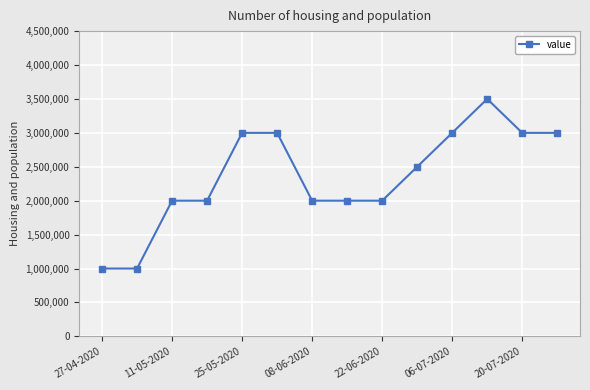

What is the value of the 3rd point from the left?

2000000